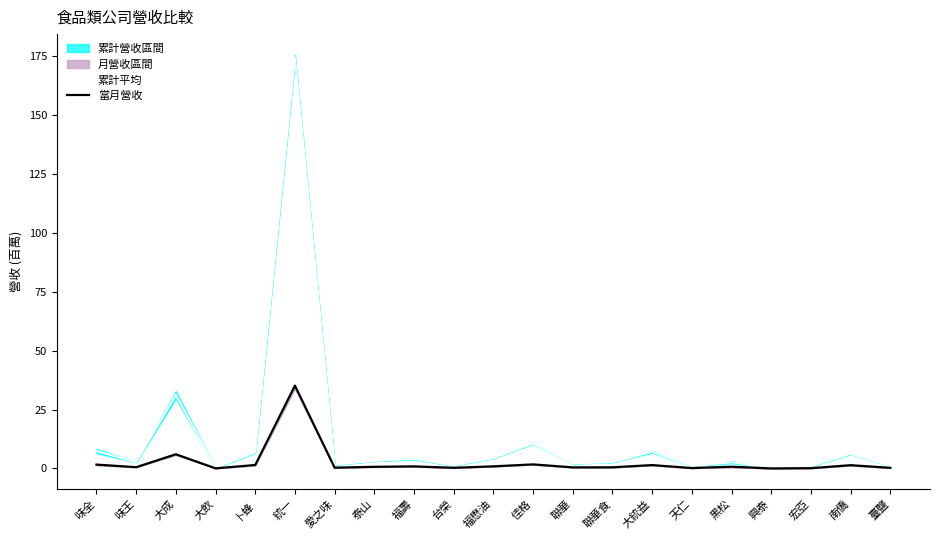

What is the sum of the 累計平均 values at 佳格 and 大飲?

10.9